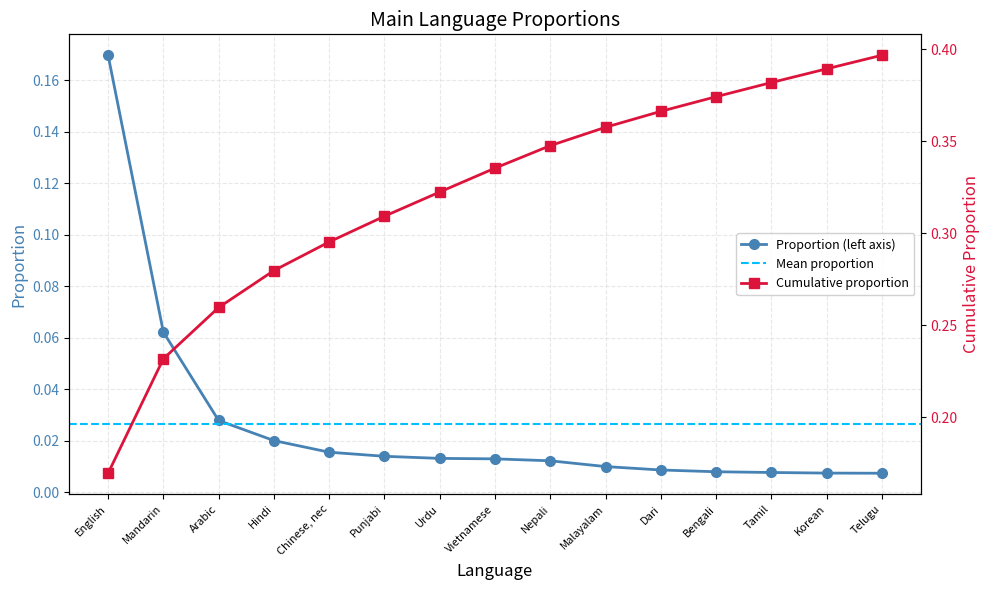

List the labels in order of Proportion (left axis) value, largest first.

English, Mandarin, Arabic, Hindi, Chinese, nec, Punjabi, Urdu, Vietnamese, Nepali, Malayalam, Dari, Bengali, Tamil, Korean, Telugu